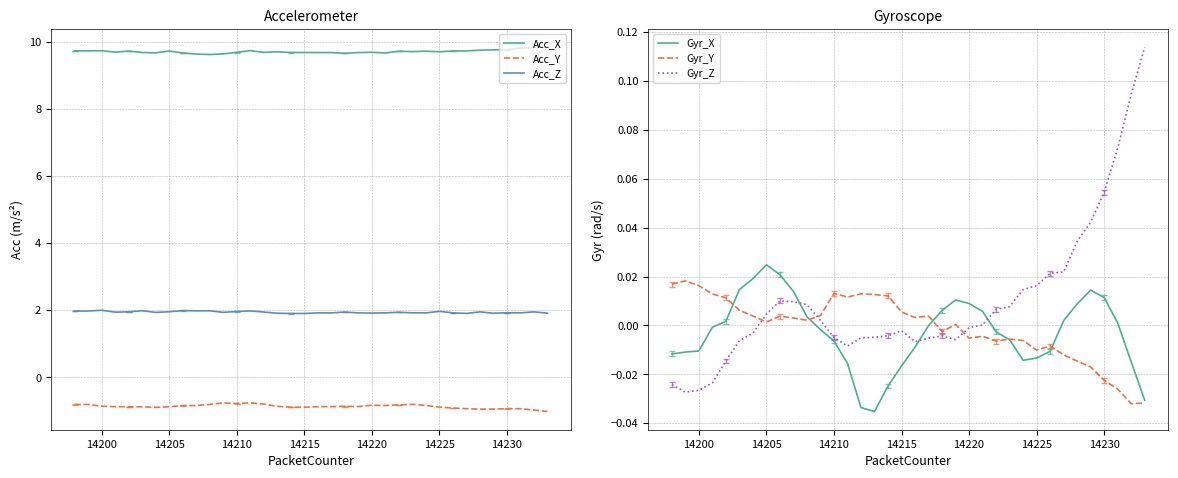

How many negative values does the Gyr_Z series have?

18